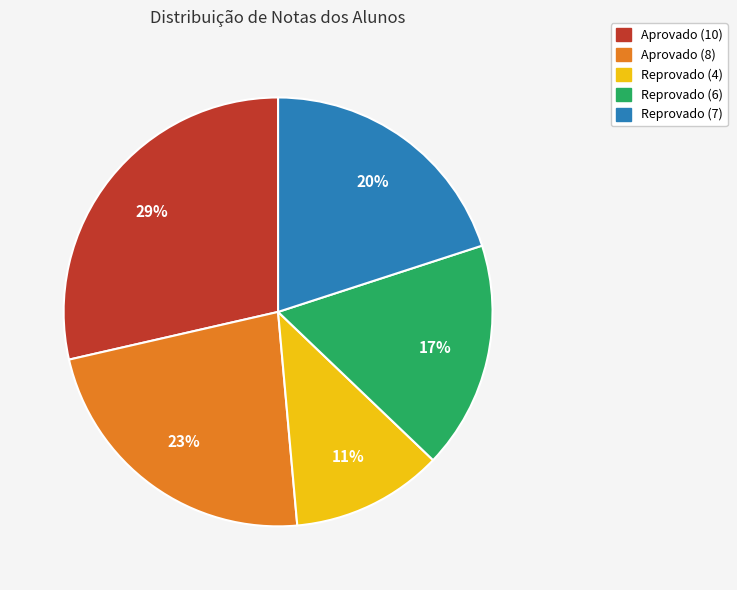

How many slices are in this pie chart?

5